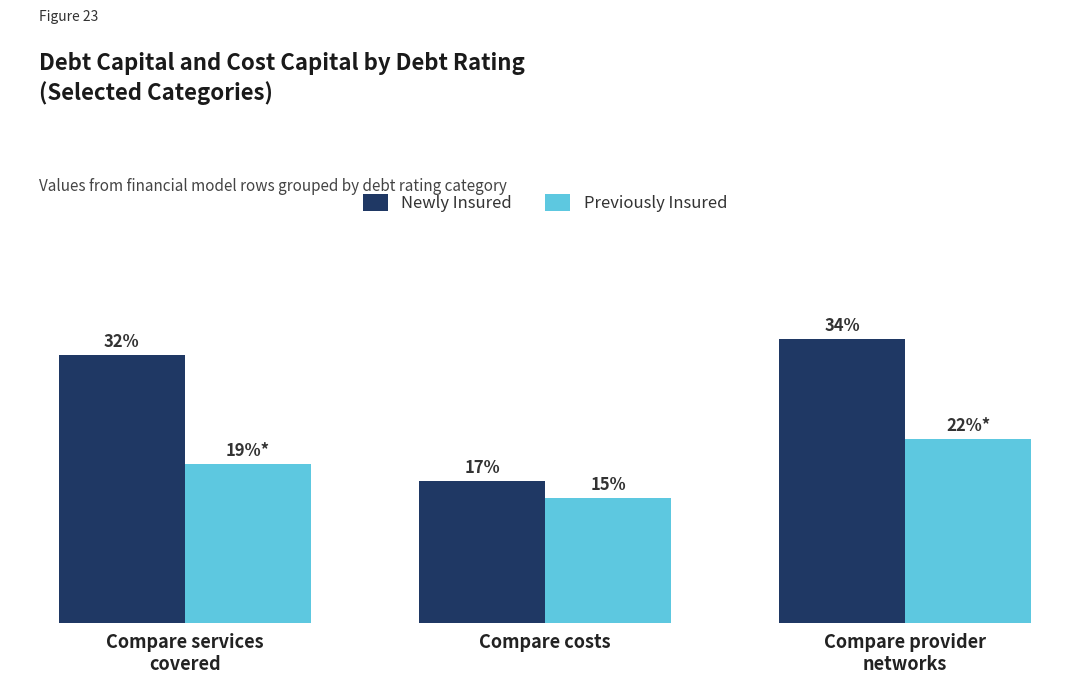

Does the chart contain any negative values?

No